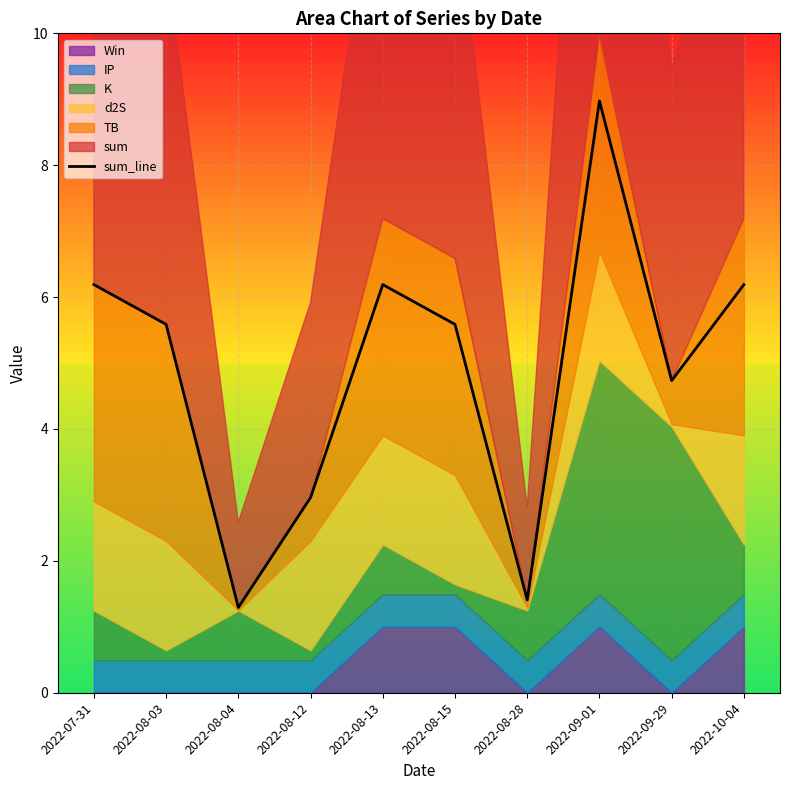

Rank the categories by value from highest to lowest.

2022-09-01, 2022-07-31, 2022-08-13, 2022-10-04, 2022-08-03, 2022-08-15, 2022-09-29, 2022-08-12, 2022-08-28, 2022-08-04